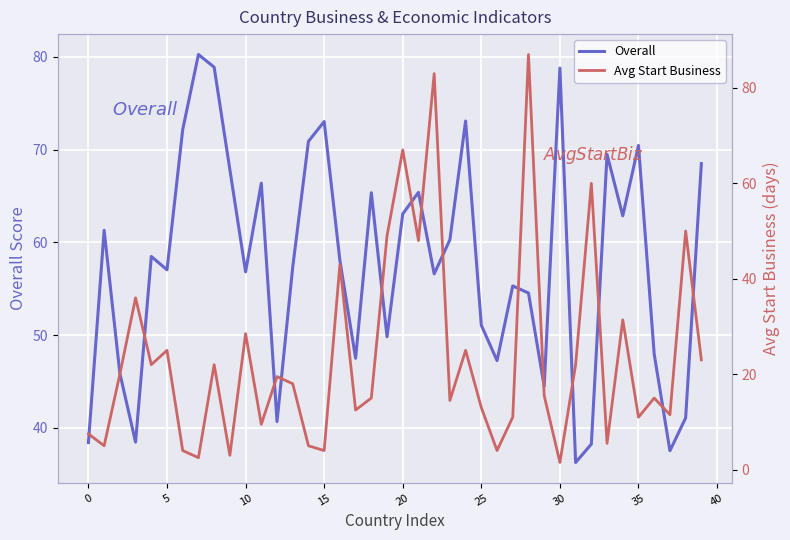

True or false: Overall has more than 0 points higher than both neighbors.

True